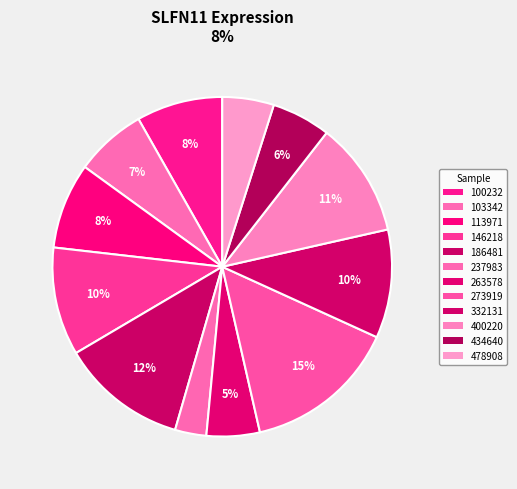

Rank the categories by value from highest to lowest.

273919, 186481, 400220, 332131, 146218, 100232, 113971, 103342, 434640, 263578, 478908, 237983